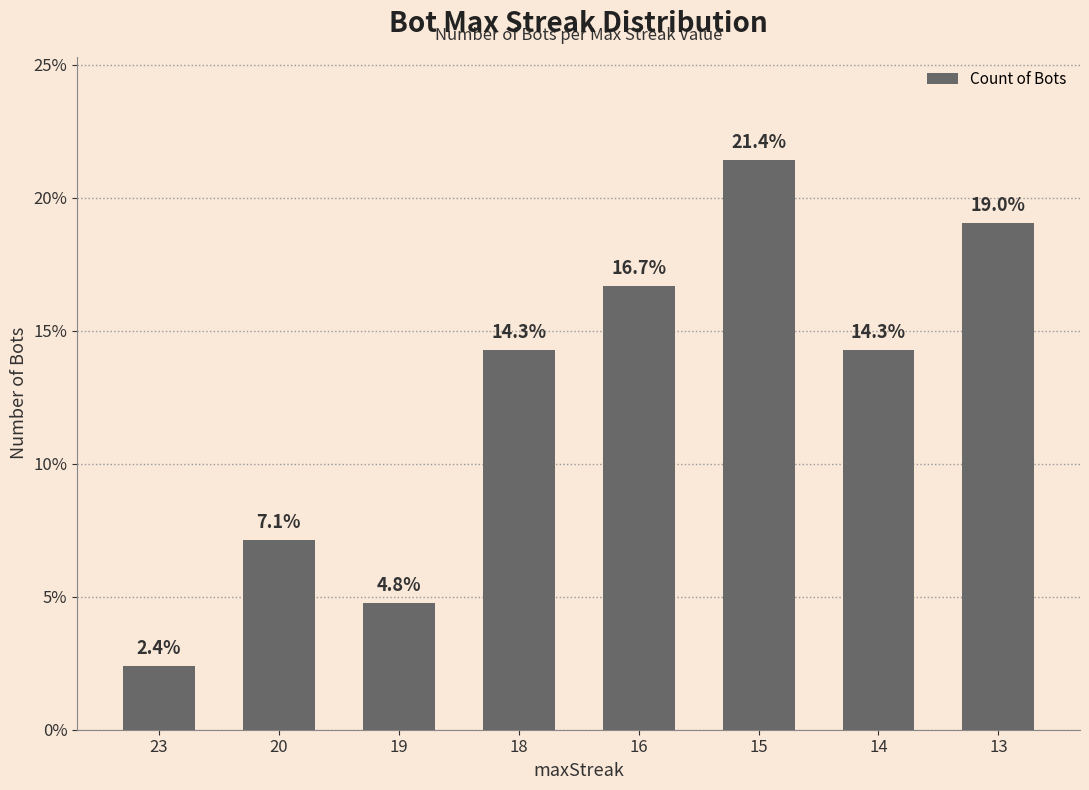

What is the smallest value displayed?

2.4